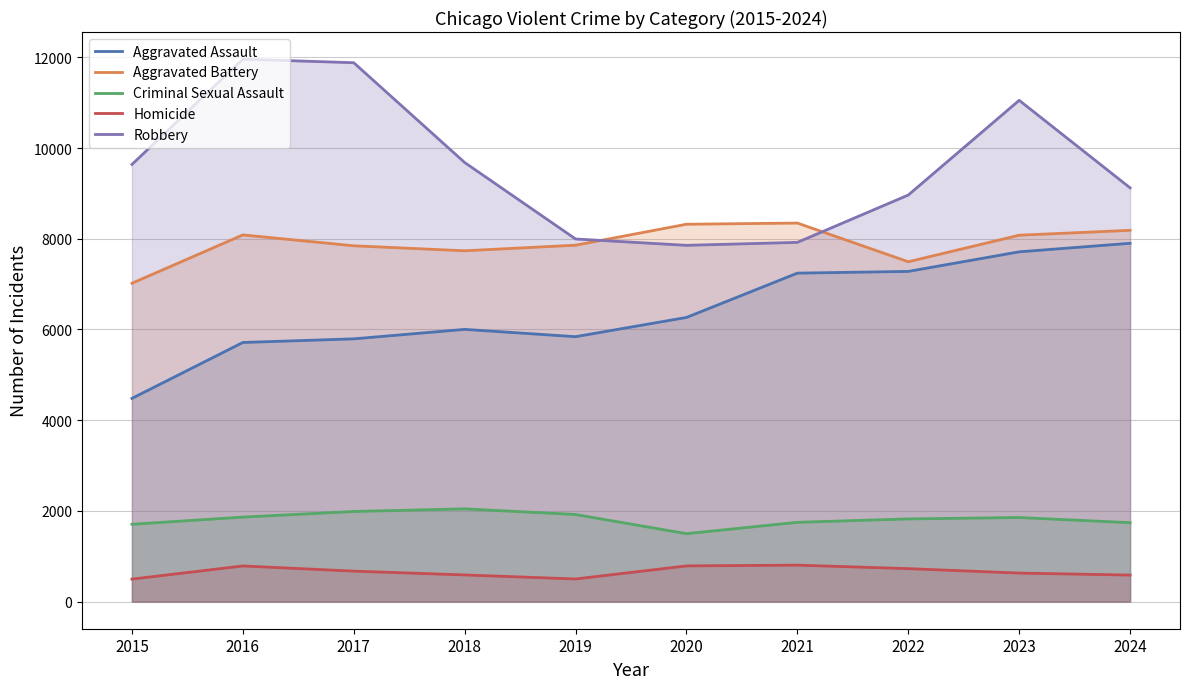

What are all the series names shown in the legend?

Aggravated Assault, Aggravated Battery, Criminal Sexual Assault, Homicide, Robbery